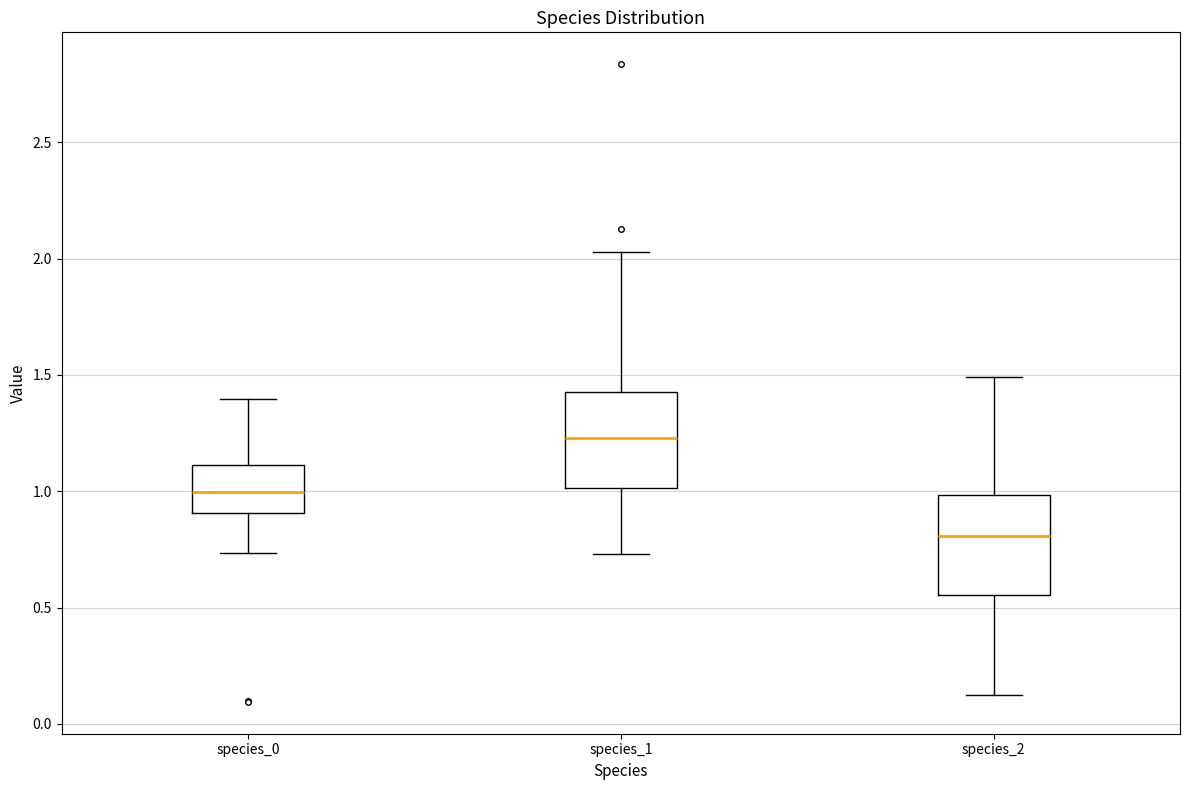

Reading left to right, transcribe this box plot: for each box, give where its median line is, the range the box spans, and where its two whiskers end, as read against the y-axis. The values are not printed on the chart, so give them approximately, as read against the axis.

species_0: median 1.00, box 0.90 to 1.10, whiskers 0.75 to 1.40
species_1: median 1.25, box 1.00 to 1.40, whiskers 0.75 to 2.05
species_2: median 0.80, box 0.55 to 1.00, whiskers 0.10 to 1.50